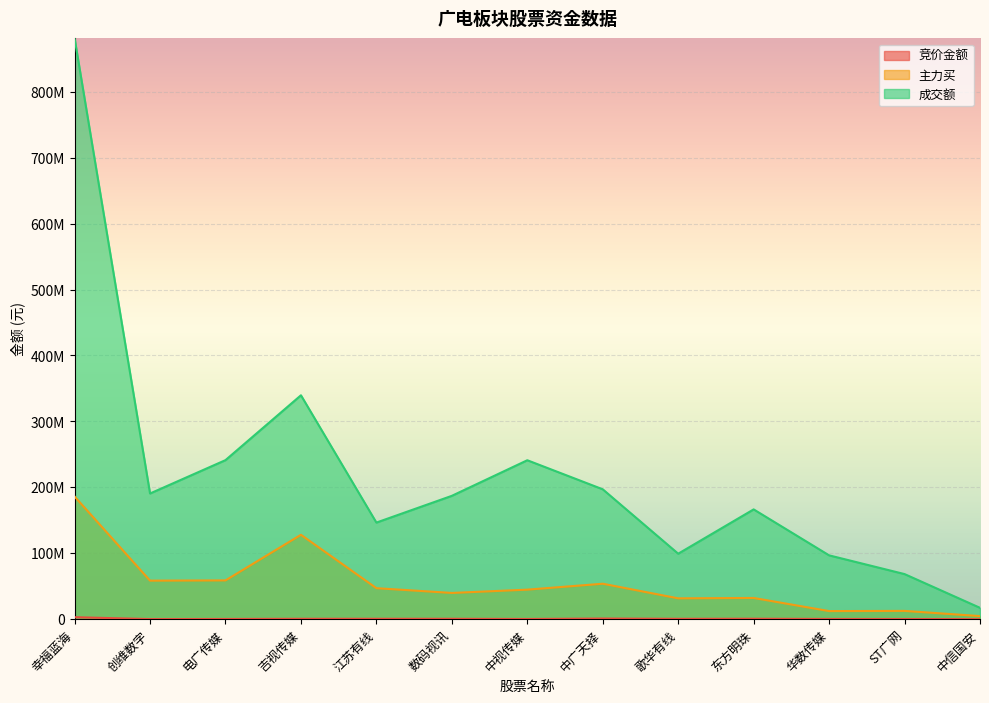

What is the difference between the highest and lowest values at 数码视讯?

186510141